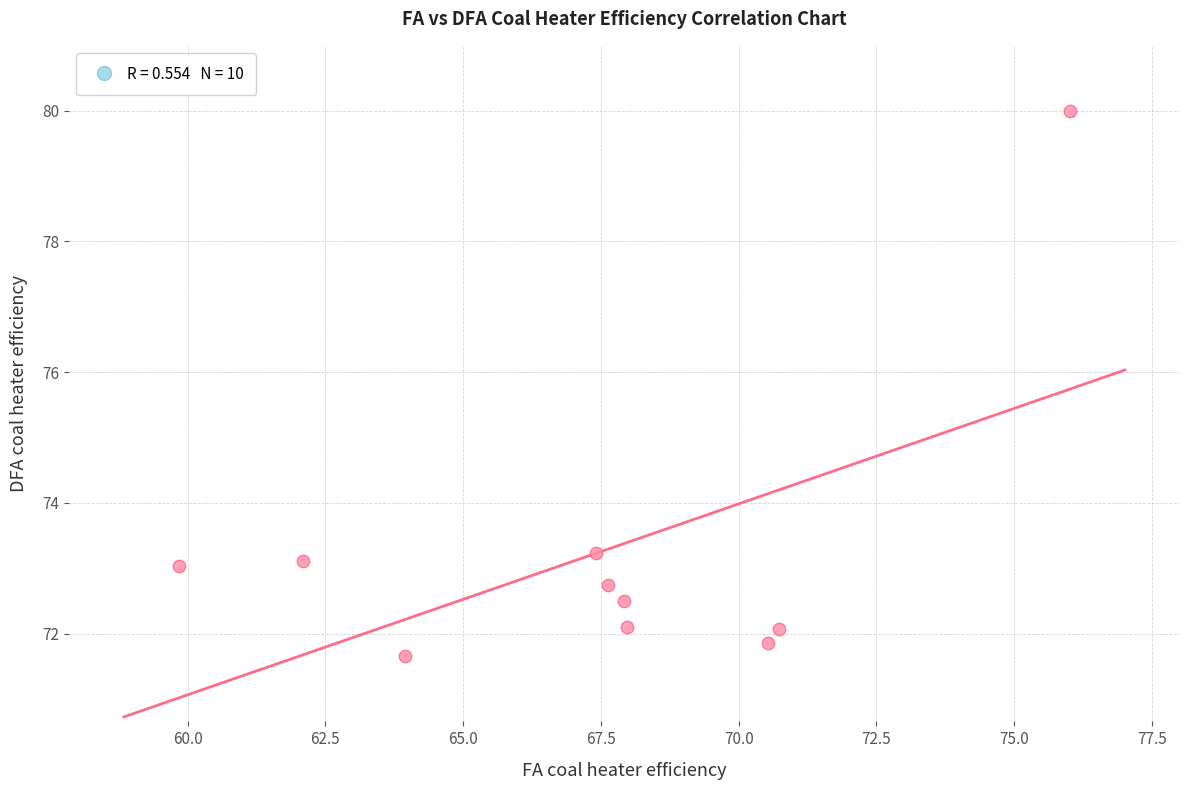

What Y value in the scatter plot is closest to 75?

73.2